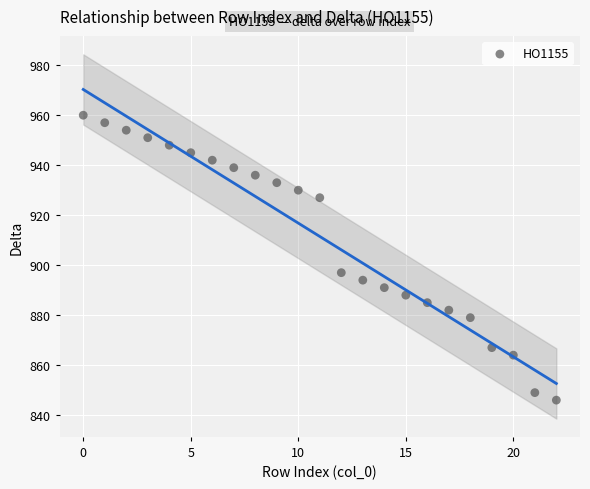

What Y value in the scatter plot is closest to 903?

897